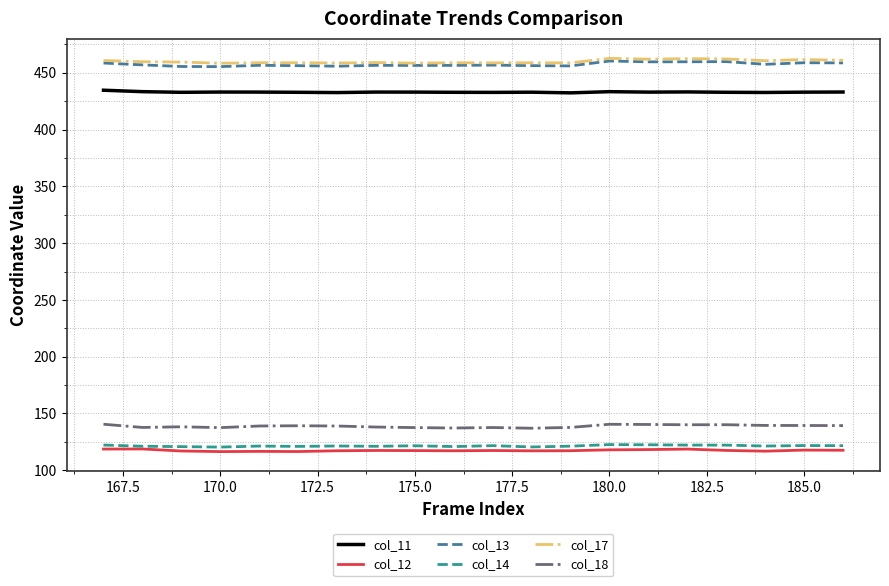

True or false: col_12 and col_11 cross at least once.

False